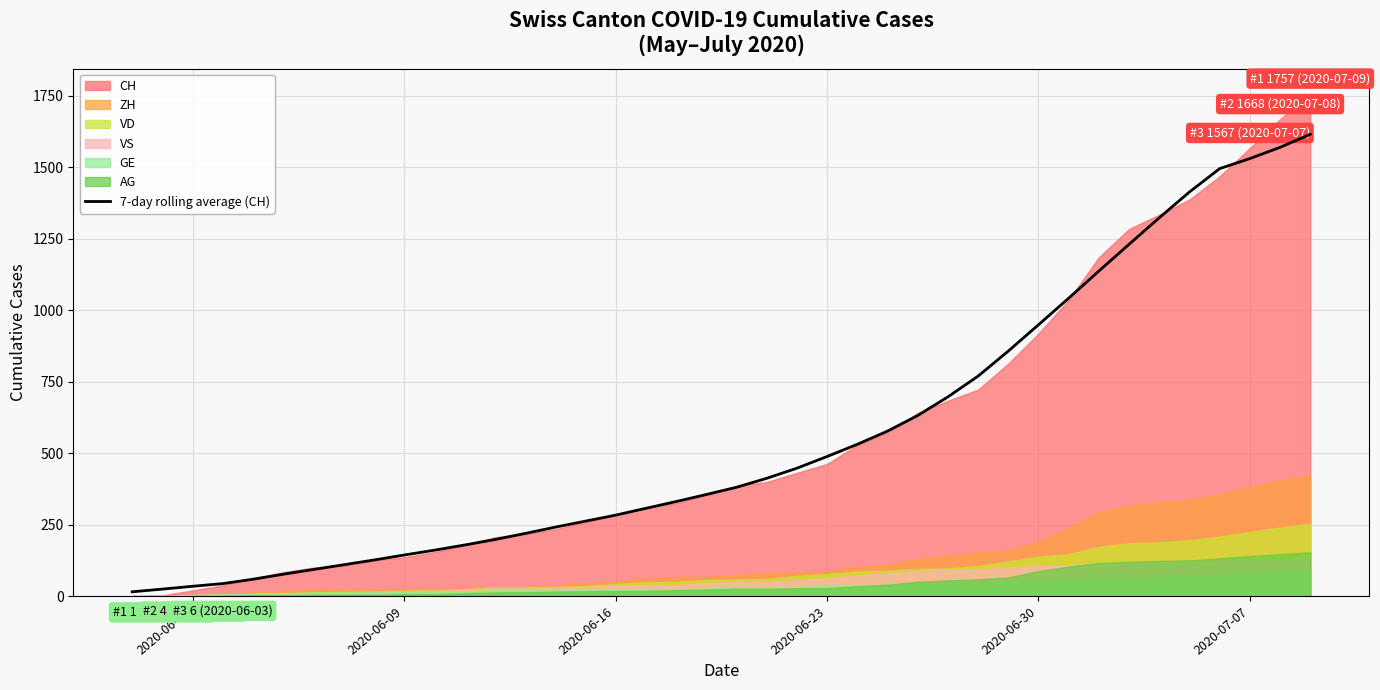

What is the highest value of the 7-day rolling average (CH) series?

1615.0